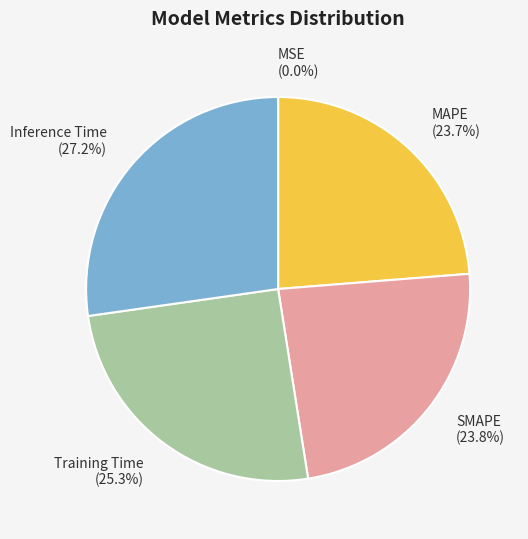

Do Training Time (25.3%) and Inference Time (27.2%) together represent more than half of the pie?

Yes